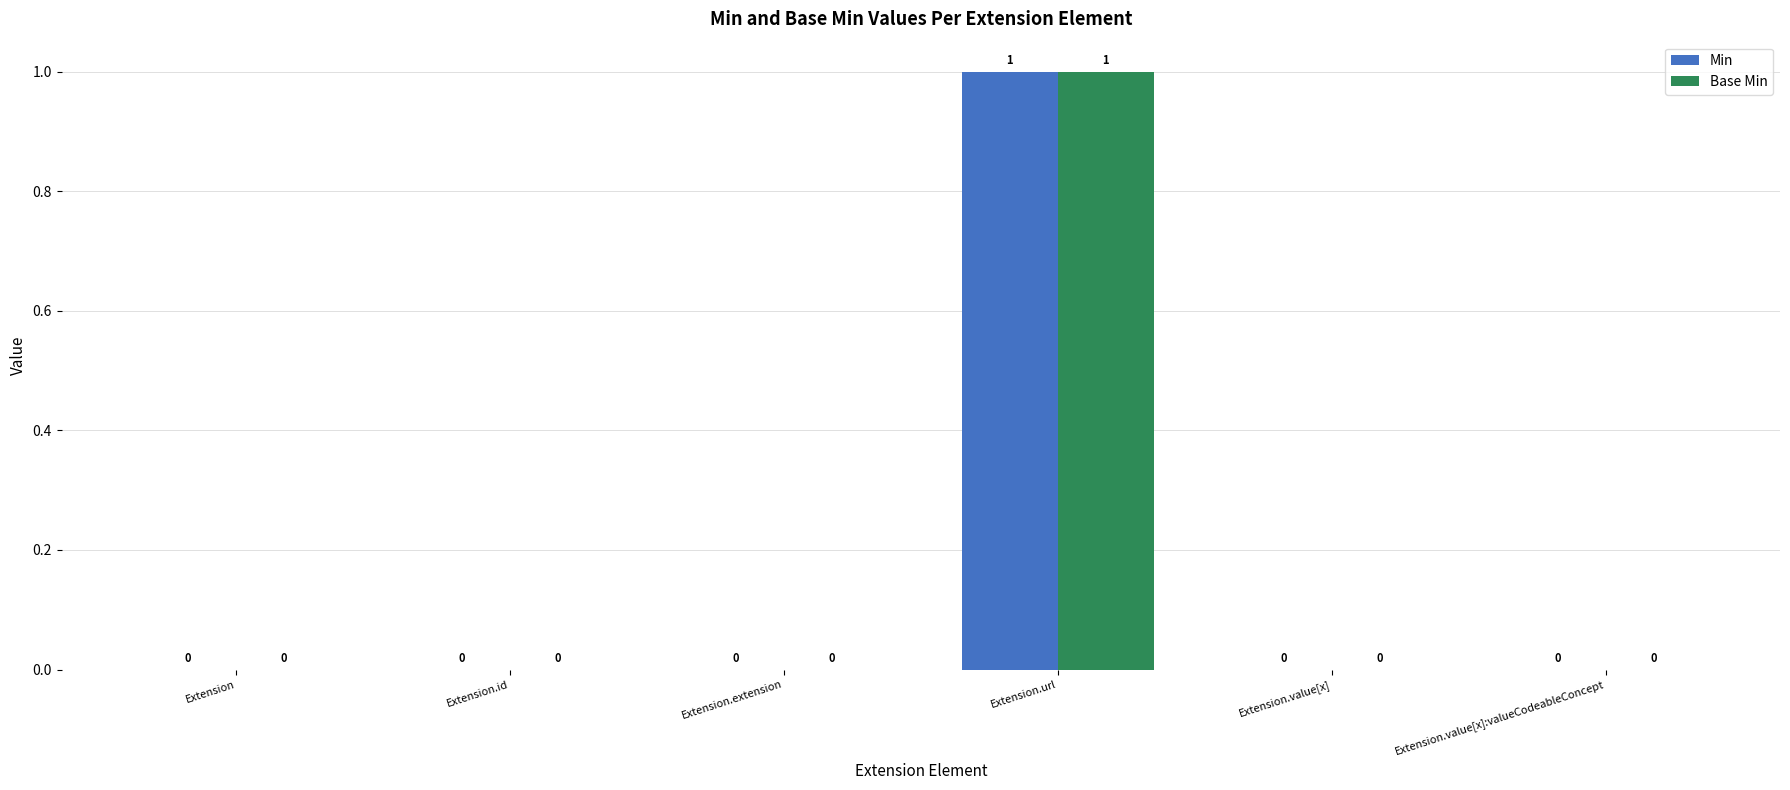

Is it true that Base Min equals -1 at Extension.extension?

False